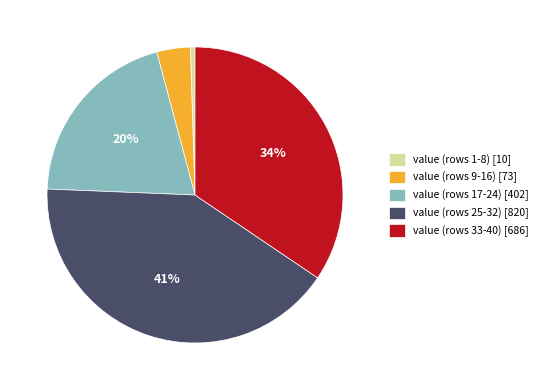

The value (rows 1-8) [10] slice represents 11% of the pie. True or false?

False